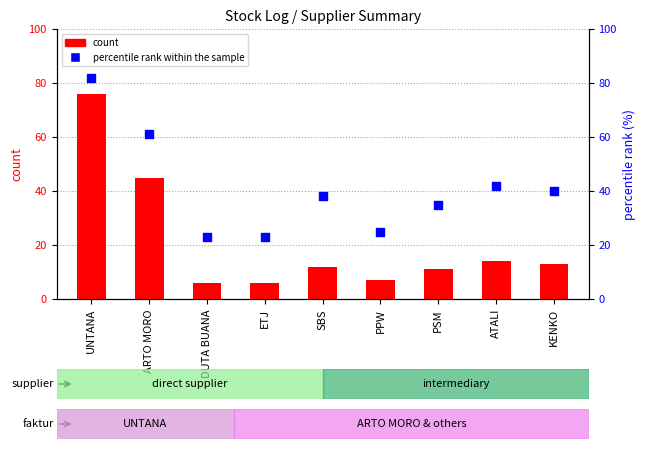

Which series has the largest total across all categories?

percentile rank within the sample